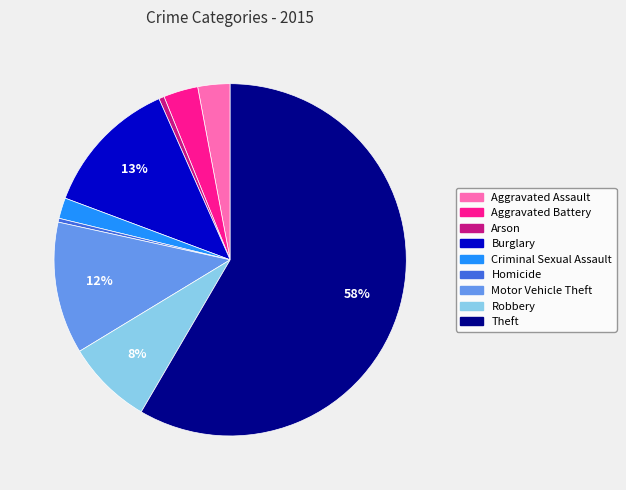

What is the majority slice?

Theft